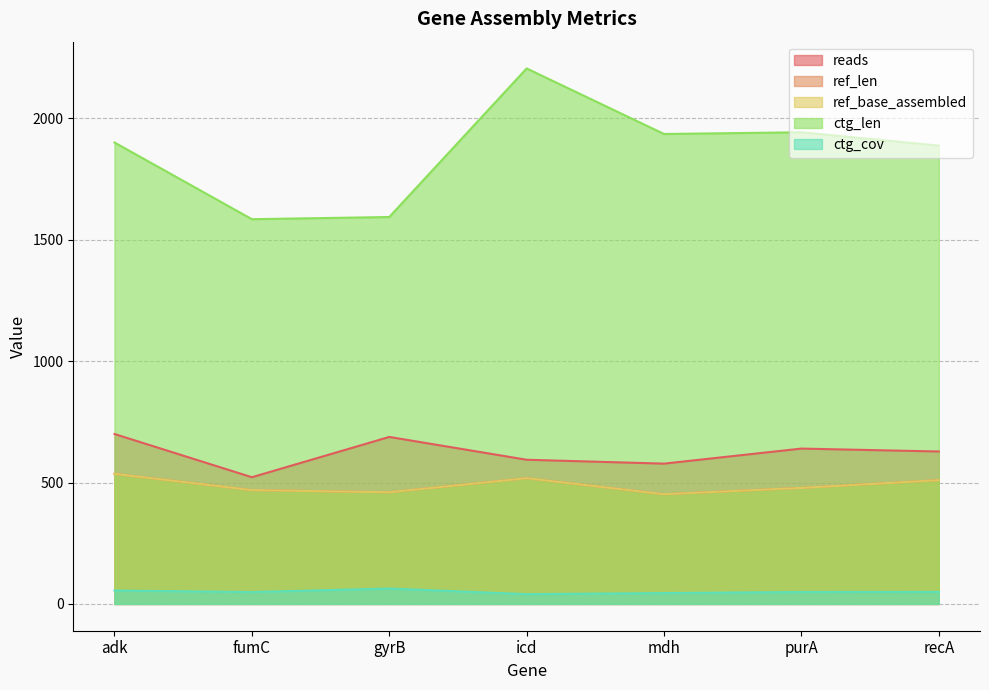

What is the total value across all series at adk?

3728.2